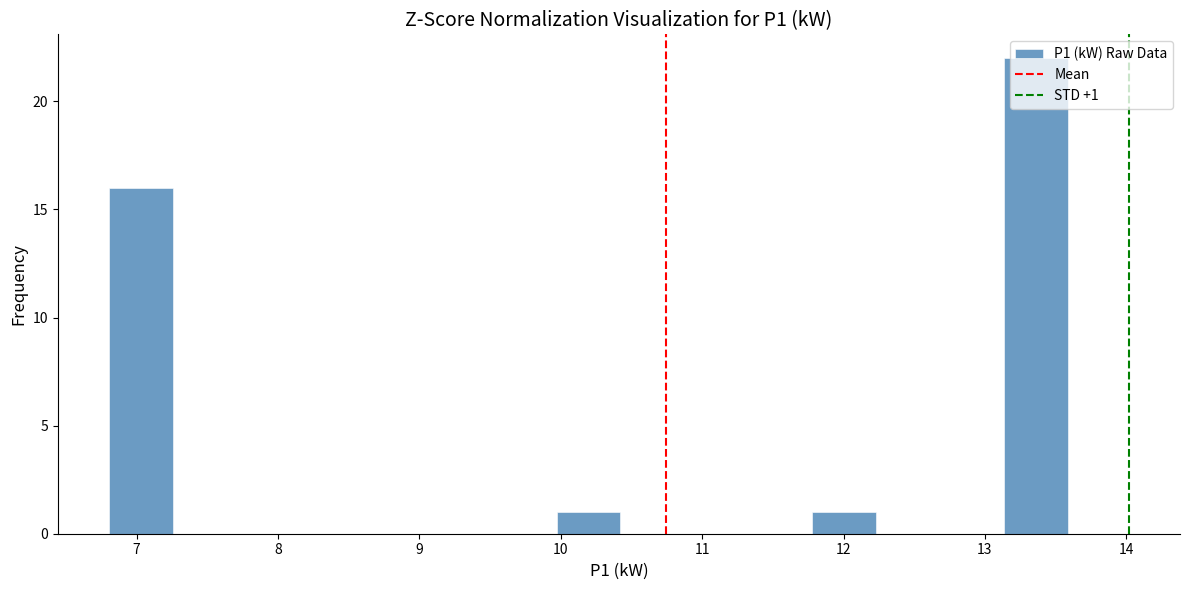

Over which range of the x-axis is the bar tallest?

13.1 to 13.6